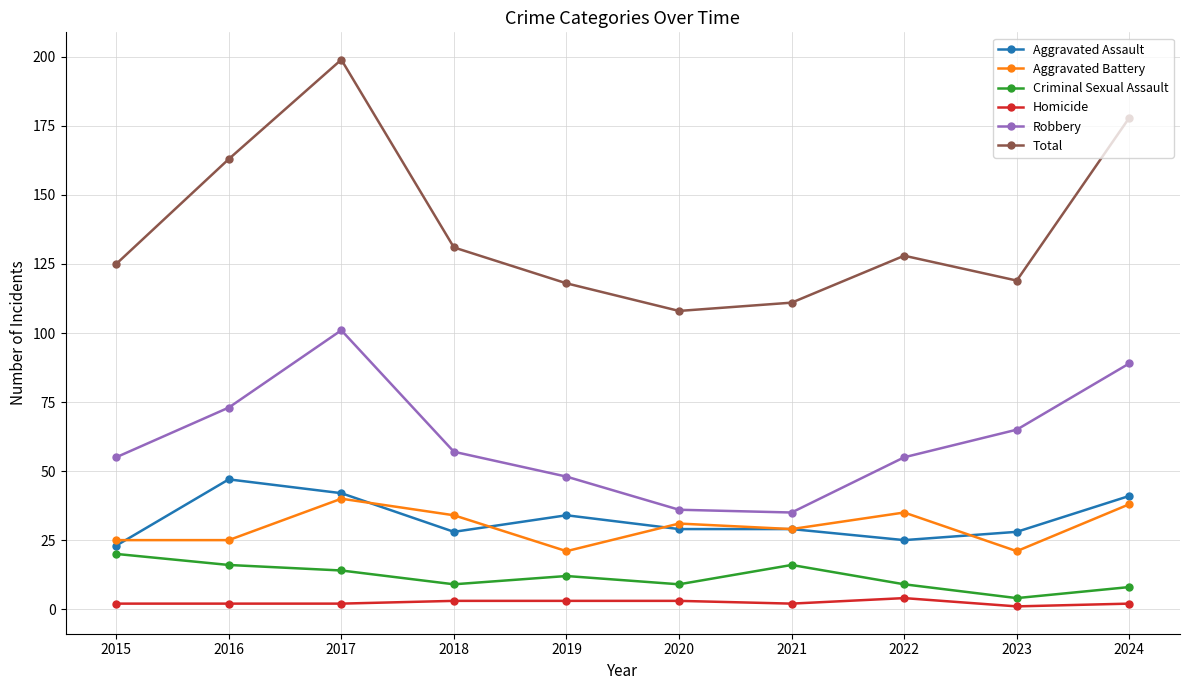

Which series has the largest total across all categories?

Total